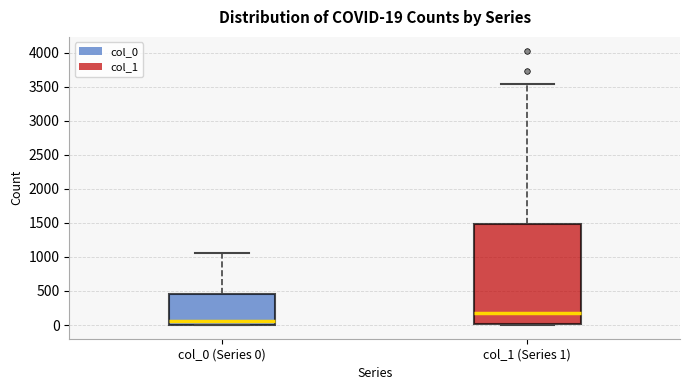

Comparing the boxes themselves (not the whiskers), which one is the tallest?

col_1 (Series 1)